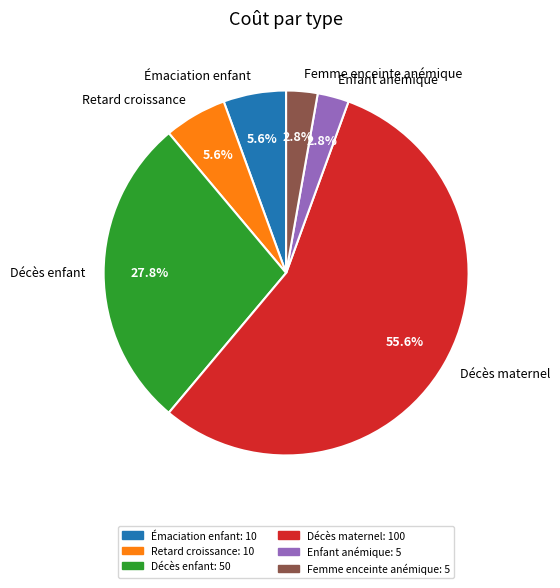

To the nearest percent, what is the difference between the largest and smallest slice percentages?

53%